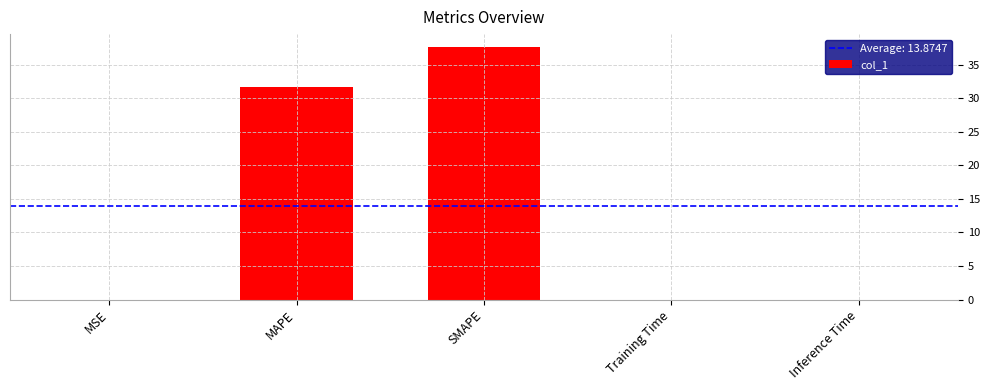

What is the greatest value displayed?

37.7